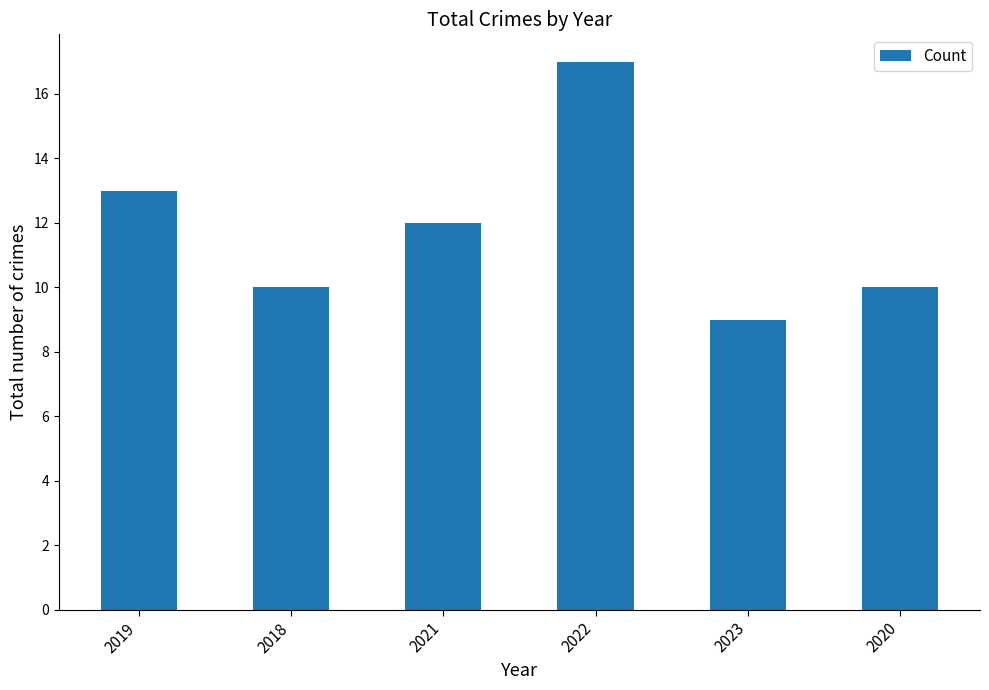

What is the label of the 3rd bar from the right?

2022